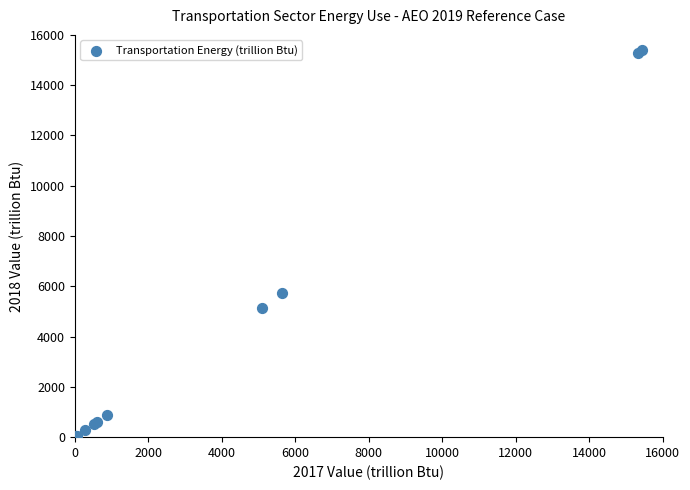

What Y value in the scatter plot is closest to 7702?

5725.3